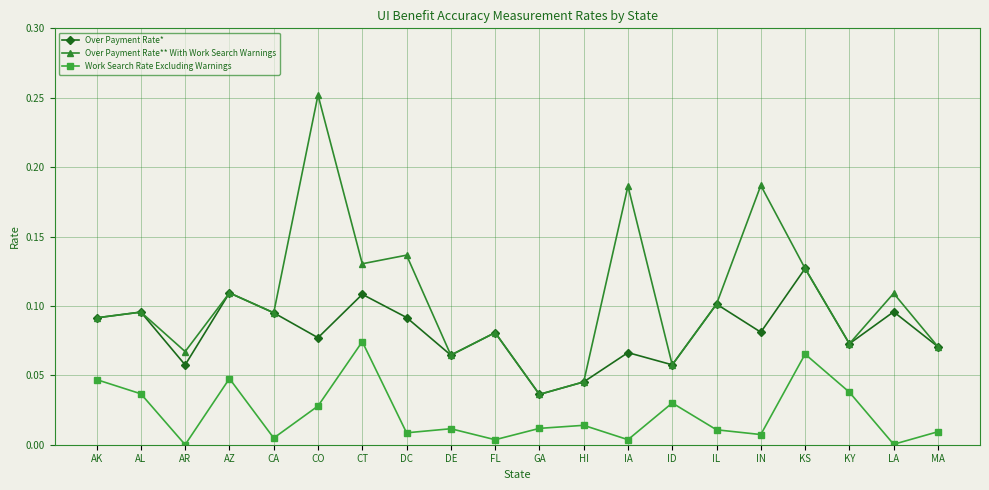

True or false: Work Search Rate Excluding Warnings and Over Payment Rate** With Work Search Warnings cross at least once.

False